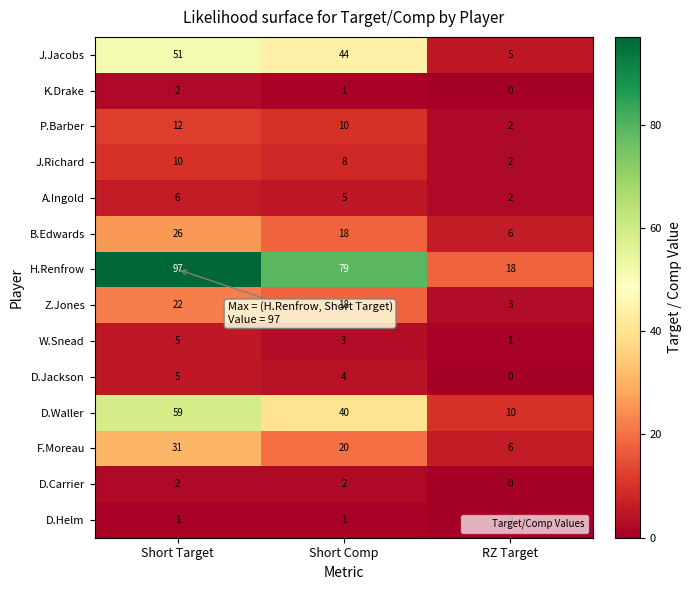

At which label is B.Edwards closest to 16?

Short Comp